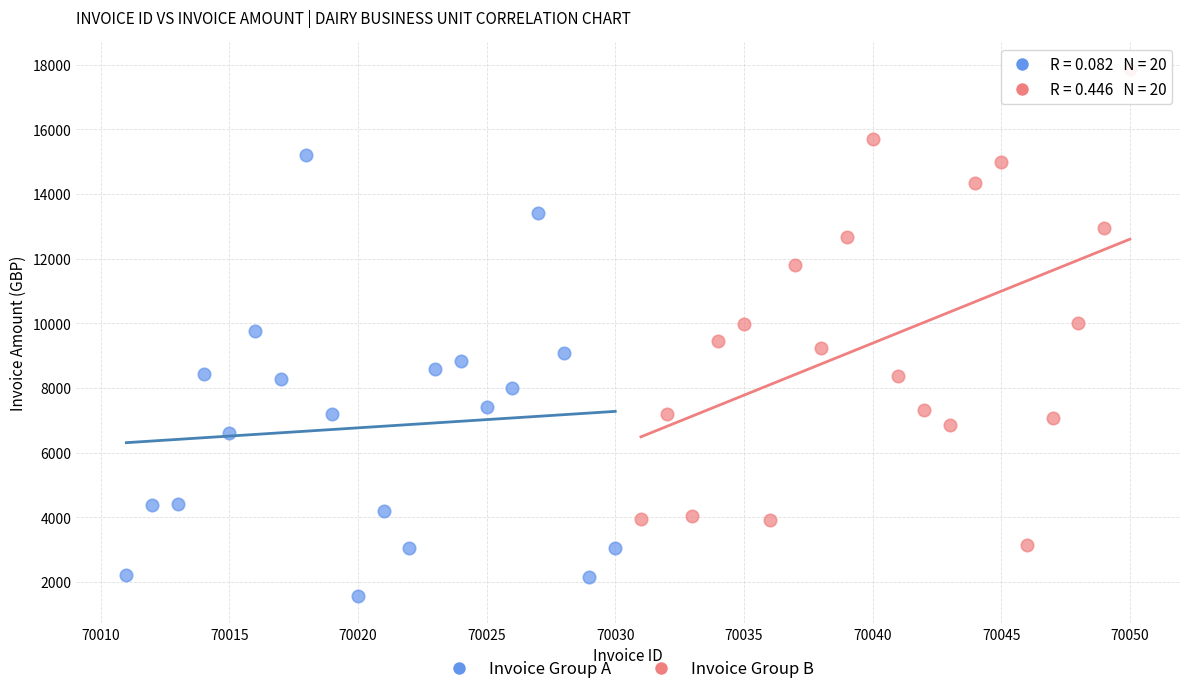

Which series contains the highest Y value?

Invoice Group B